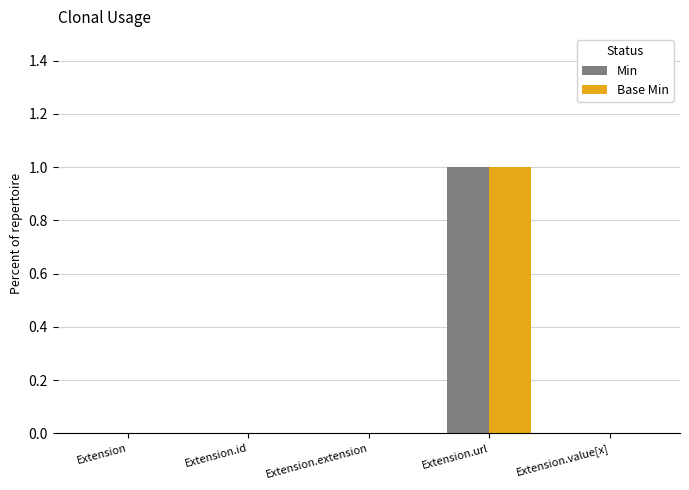

How many Base Min values are between 0 and 1?

5